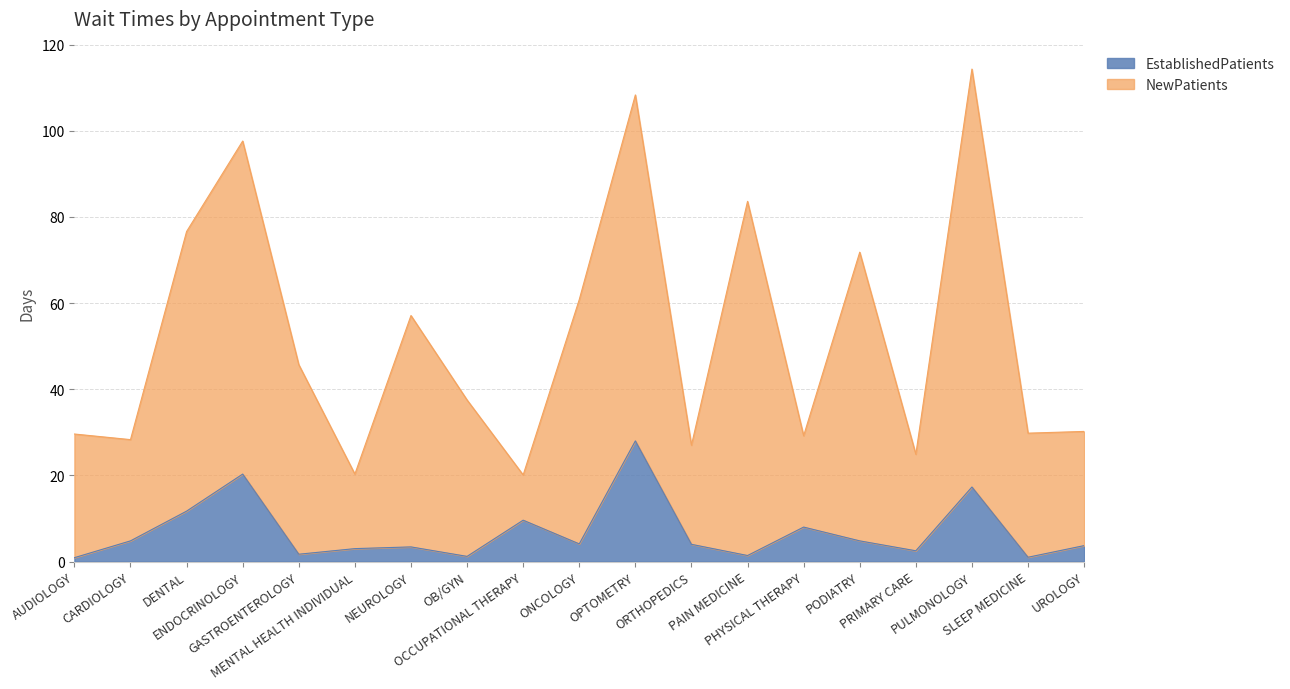

What is the greatest value displayed?

114.3